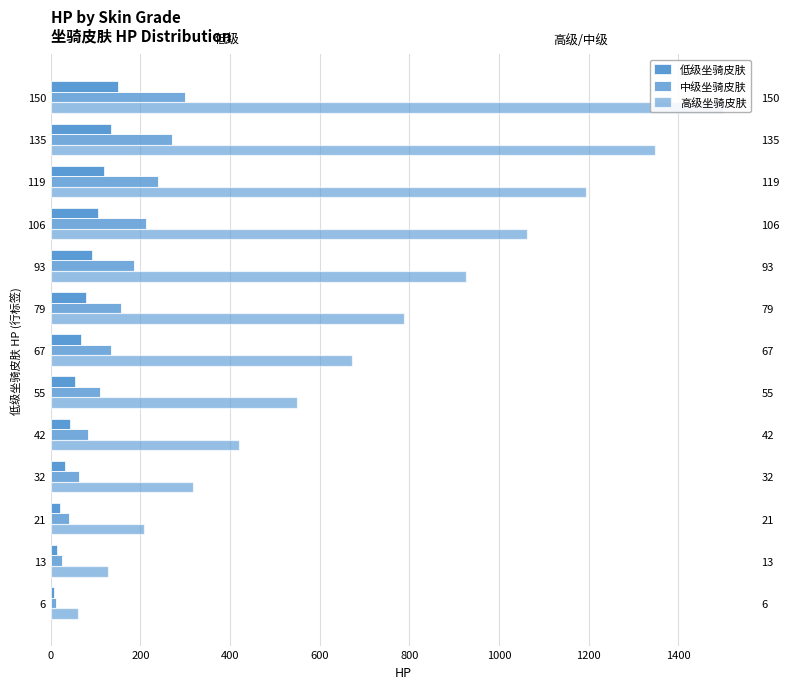

Between 106 and 119, which series saw the biggest shift?

高级坐骑皮肤